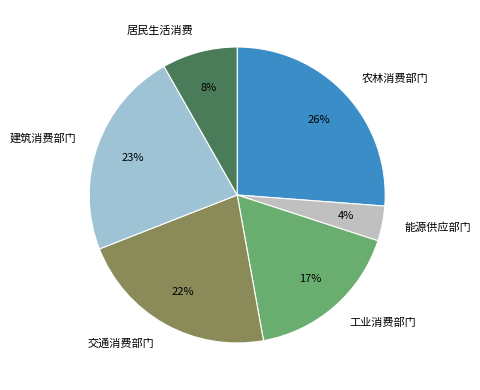

To the nearest percent, what percentage of the pie is 能源供应部门?

4%